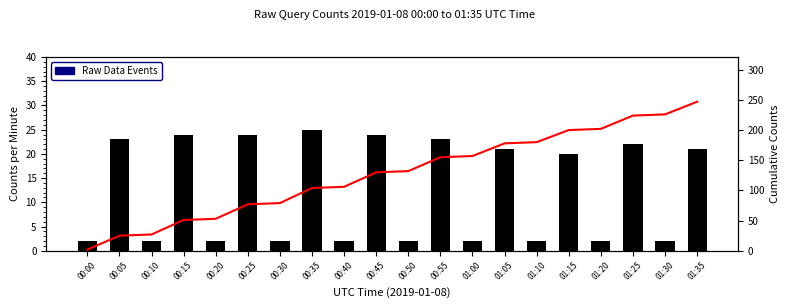

Between 00:05 and 00:35, which series saw the biggest shift?

Cumulative Counts